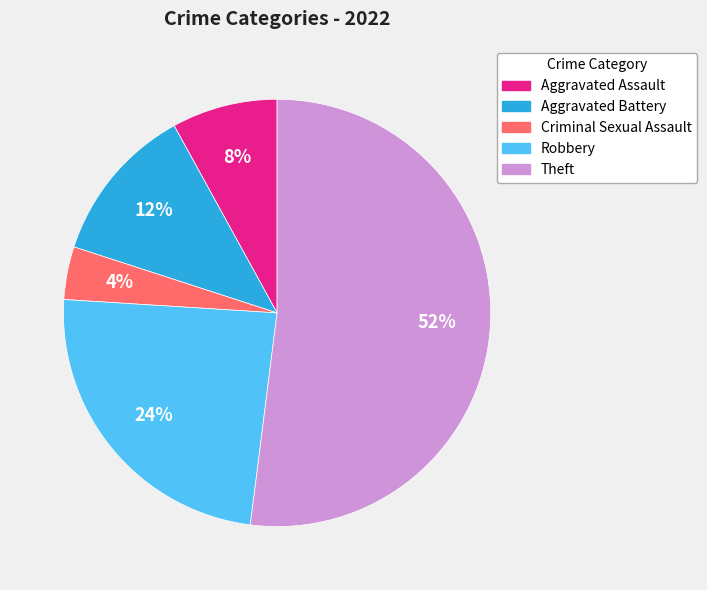

How many slices are in this pie chart?

5